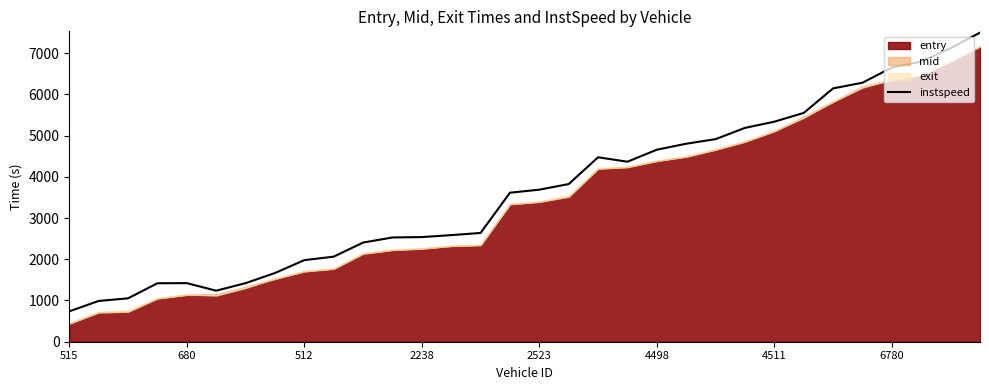

How many values are below 3688?

16